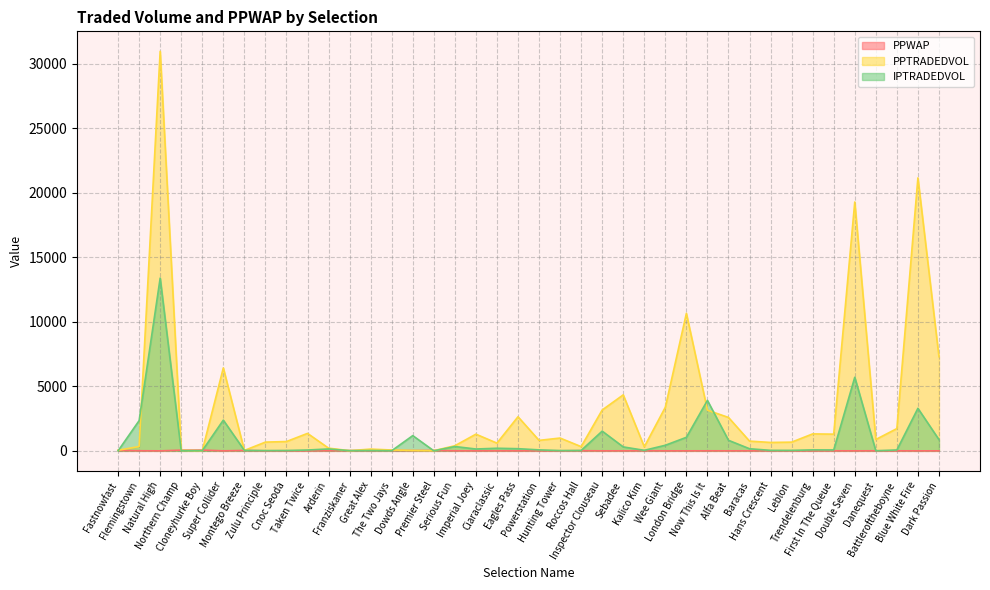

Where does the PPTRADEDVOL series first go above 812?

Natural High